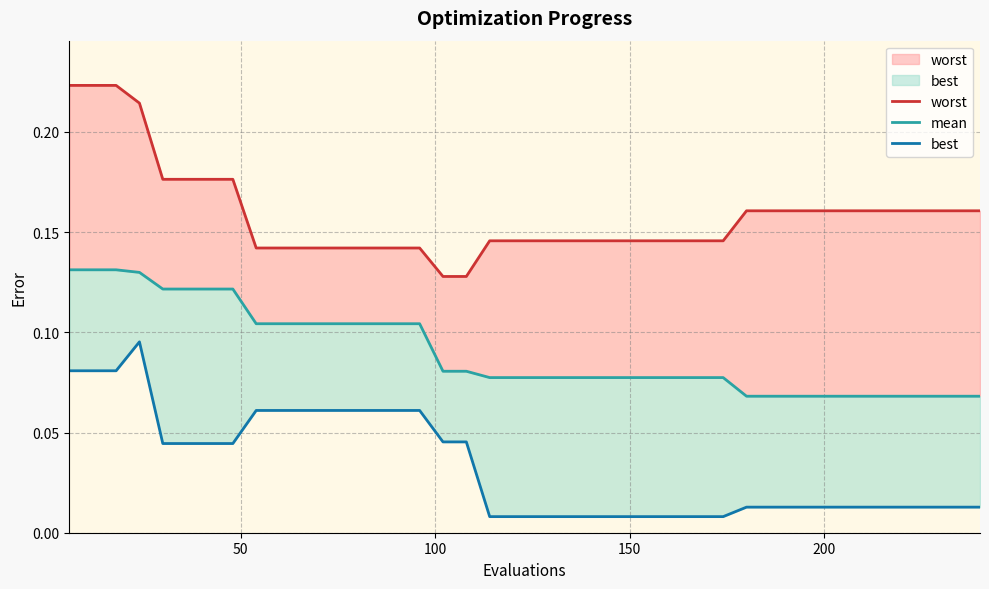

What is the average value of the worst series?

0.2